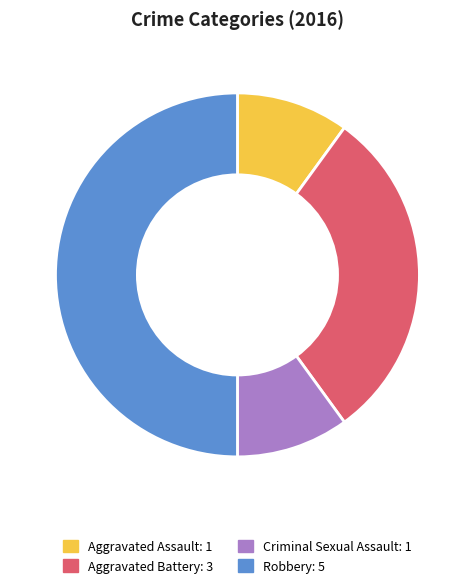

Is Criminal Sexual Assault the majority of the pie?

No